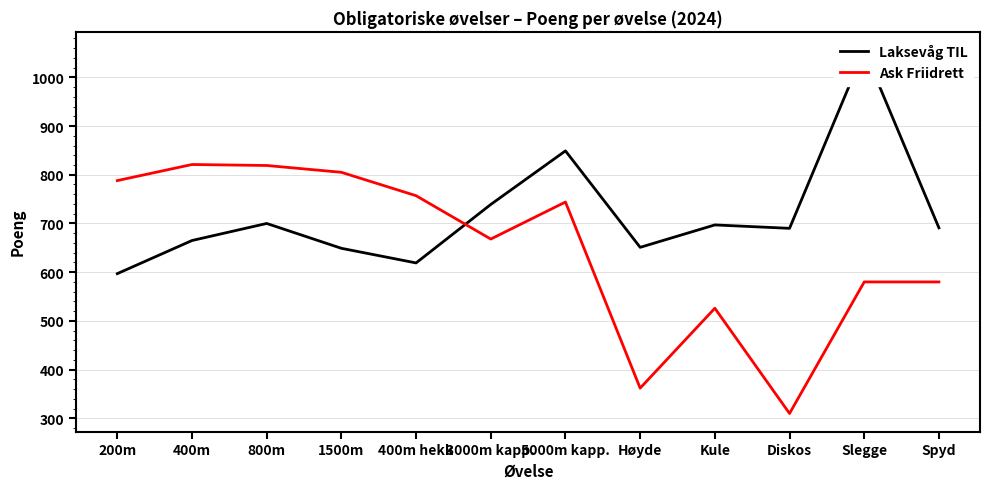

True or false: Ask Friidrett and Laksevåg TIL intersect in this chart.

True